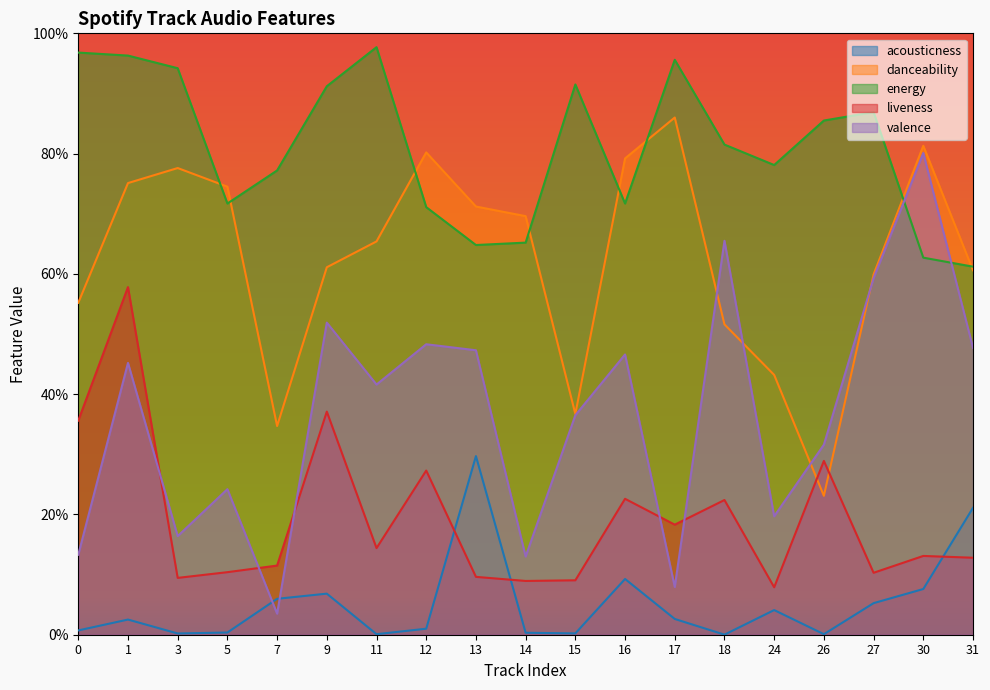

Rank the categories by acousticness value from highest to lowest.

13, 31, 16, 30, 9, 7, 27, 24, 17, 1, 12, 0, 5, 14, 15, 3, 11, 26, 18